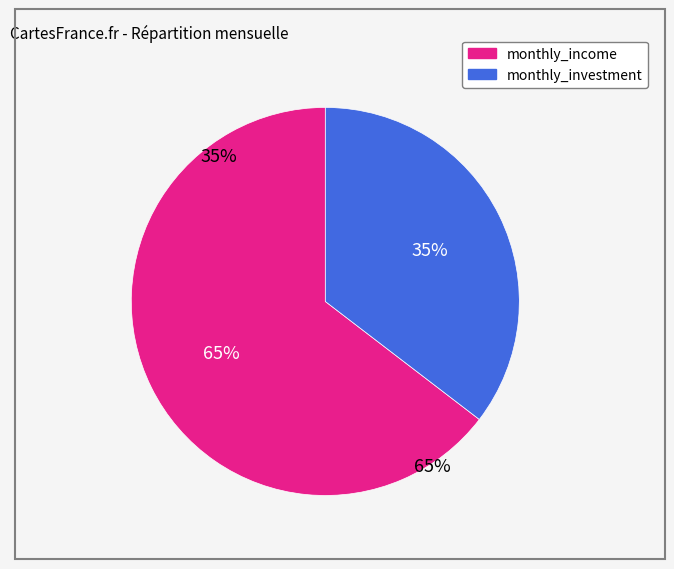

What portion of the pie excludes monthly_investment?

64.6%